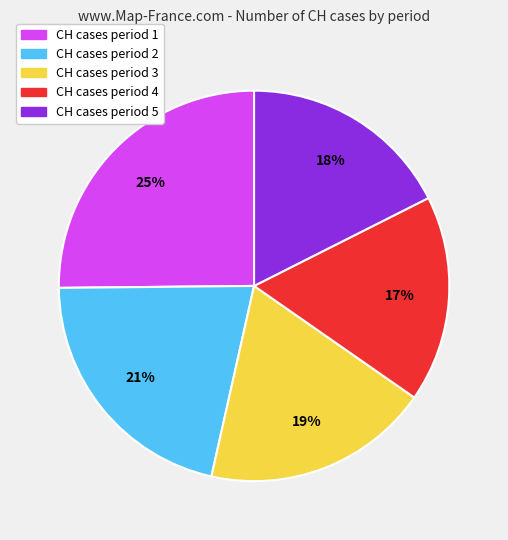

To the nearest percent, what is the average slice percentage?

20%